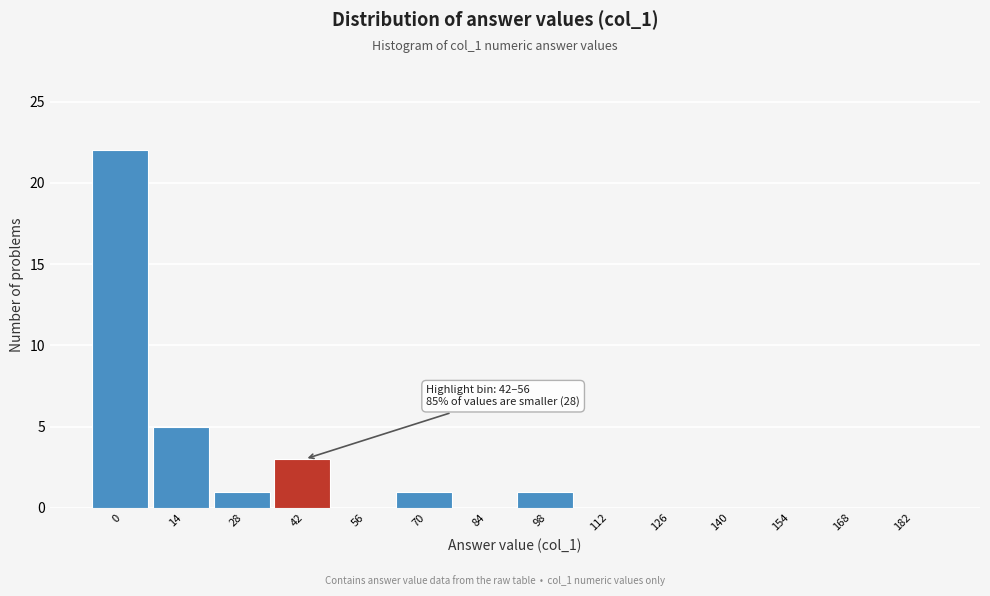

Reading right to left, list all the values displayed in this chart.

182=0	168=0	154=0	140=0	126=0	112=0	98=1	84=0	70=1	56=0	42=3	28=1	14=5	0=22